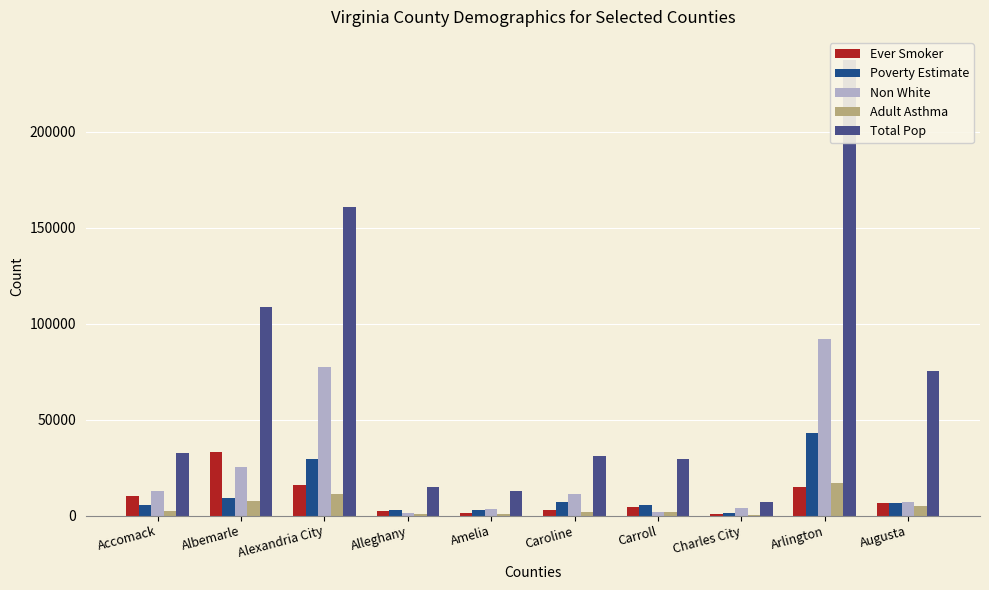

True or false: Non White has a value of 7862 at Albemarle.

False